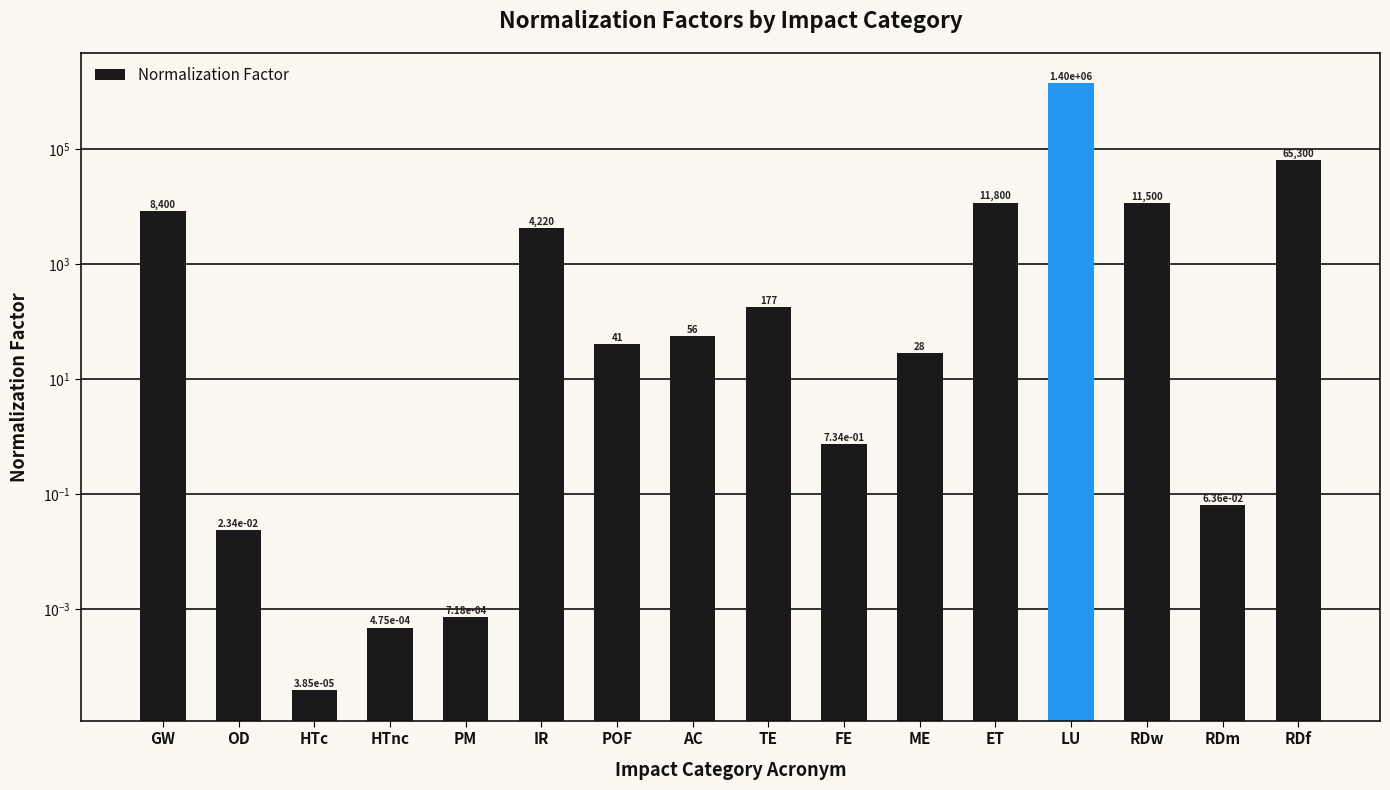

What is the label of the 1st bar from the right?

RDf